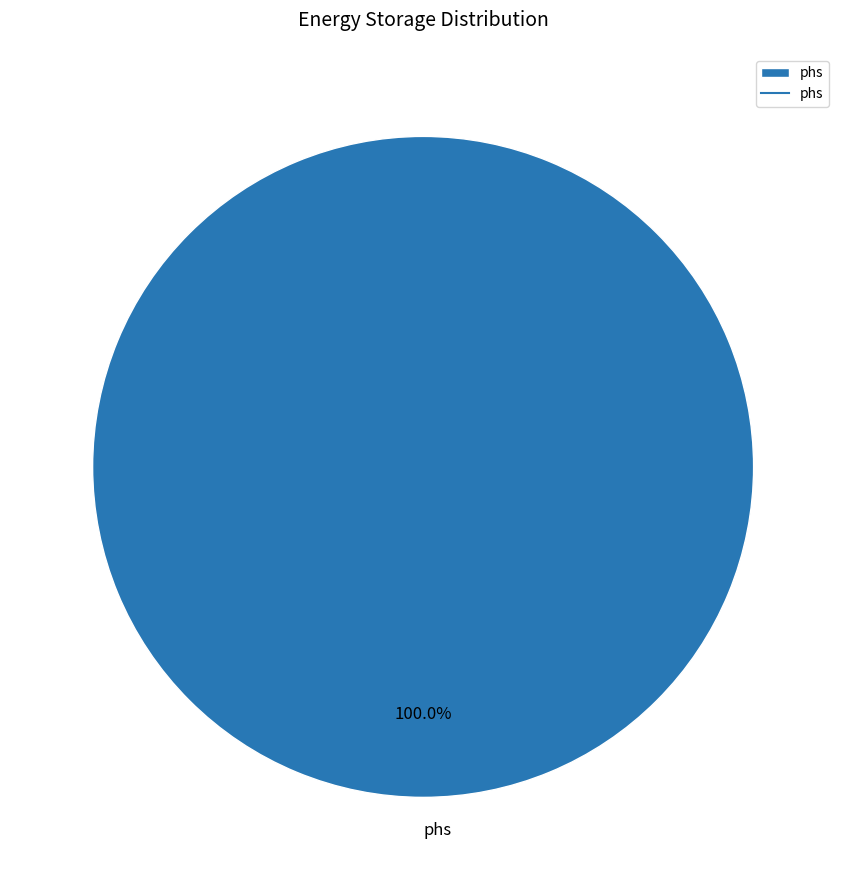

Rank the categories by value from lowest to highest.

phs